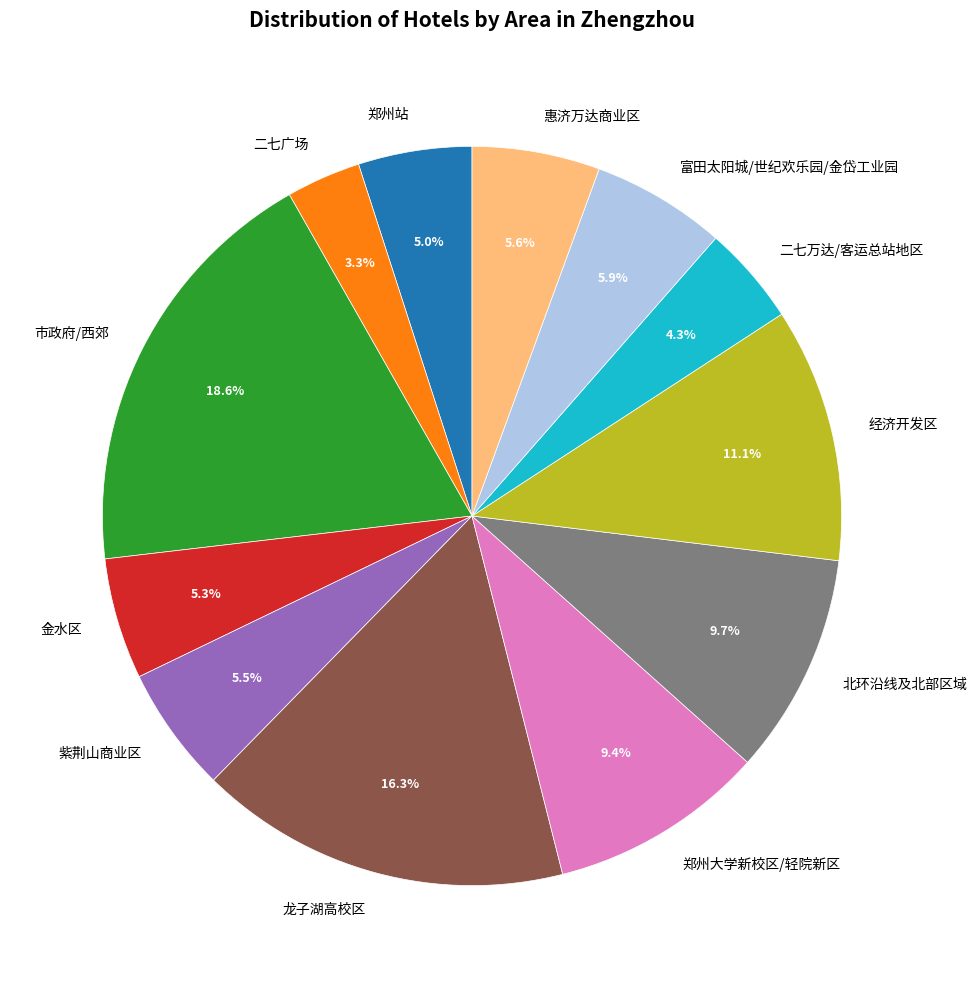

What portion of the pie excludes 郑州大学新校区/轻院新区?

90.6%